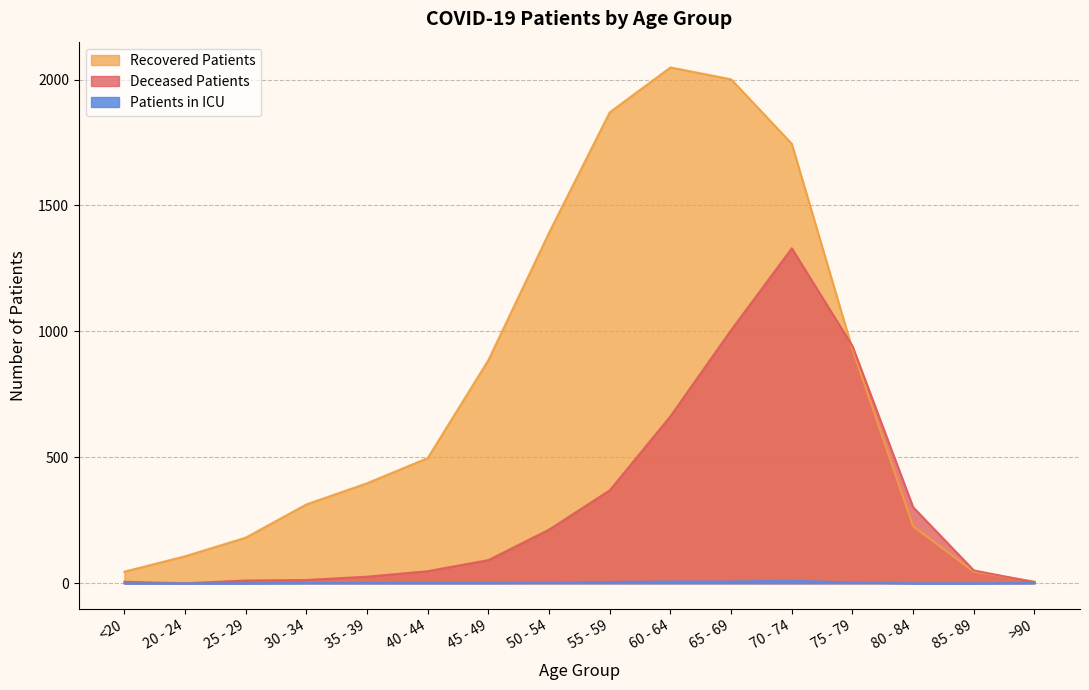

Rank the series by their maximum value, from lowest to highest.

patients_in_icu, deceased_patients, recovered_patients